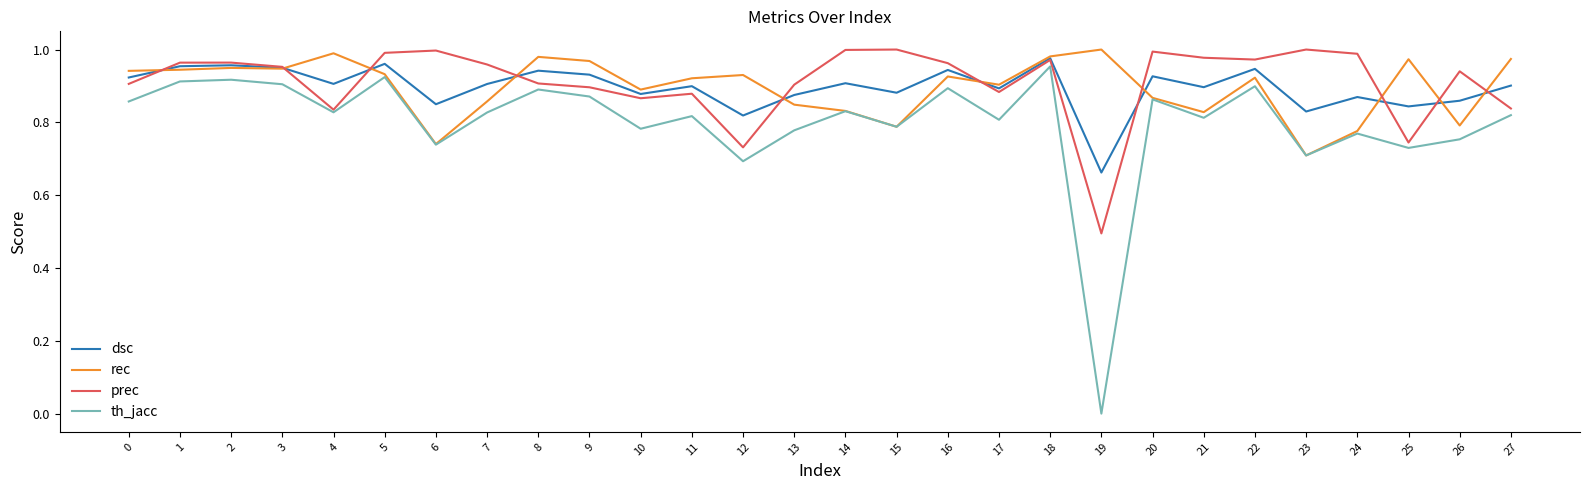

True or false: dsc and th_jacc cross at least once.

False